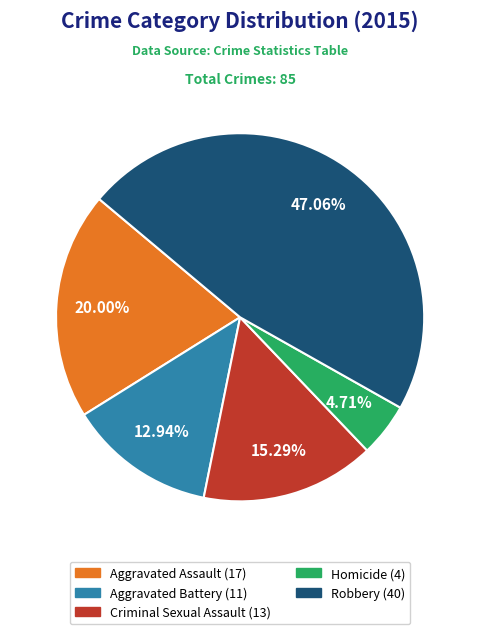

How many slices are in this pie chart?

5